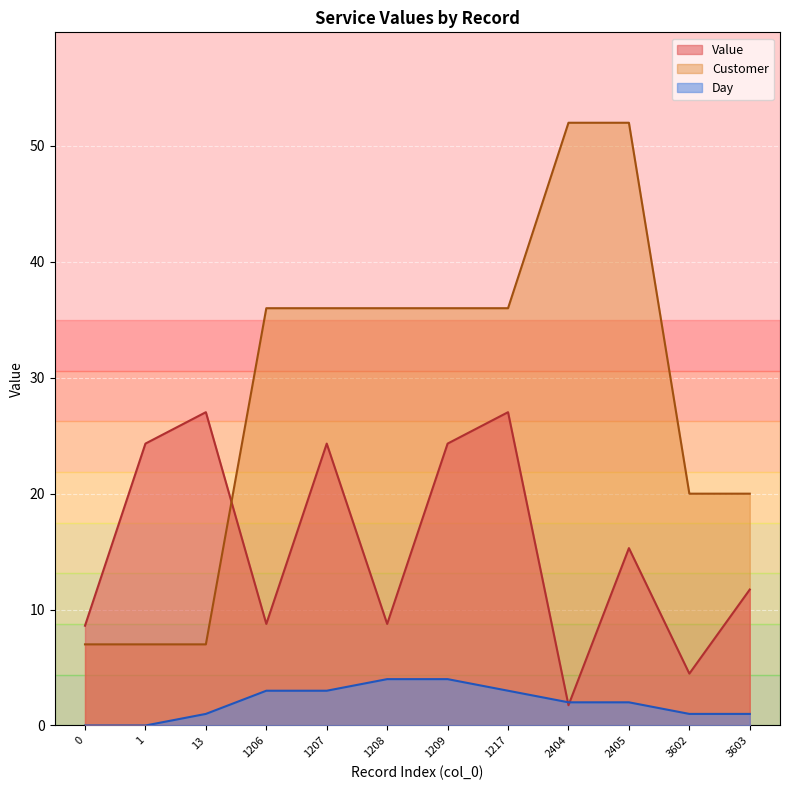

What is the average value of the Value series?

15.5